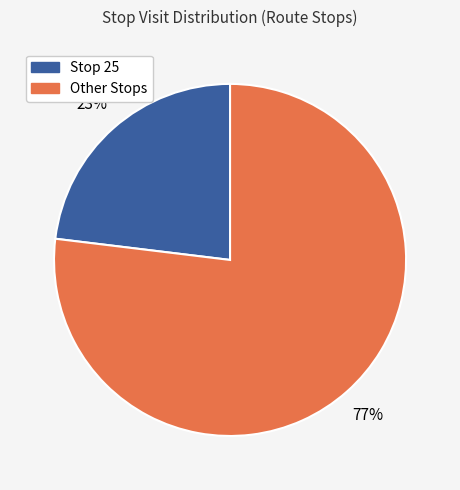

To the nearest percent, what is the average slice percentage?

50%